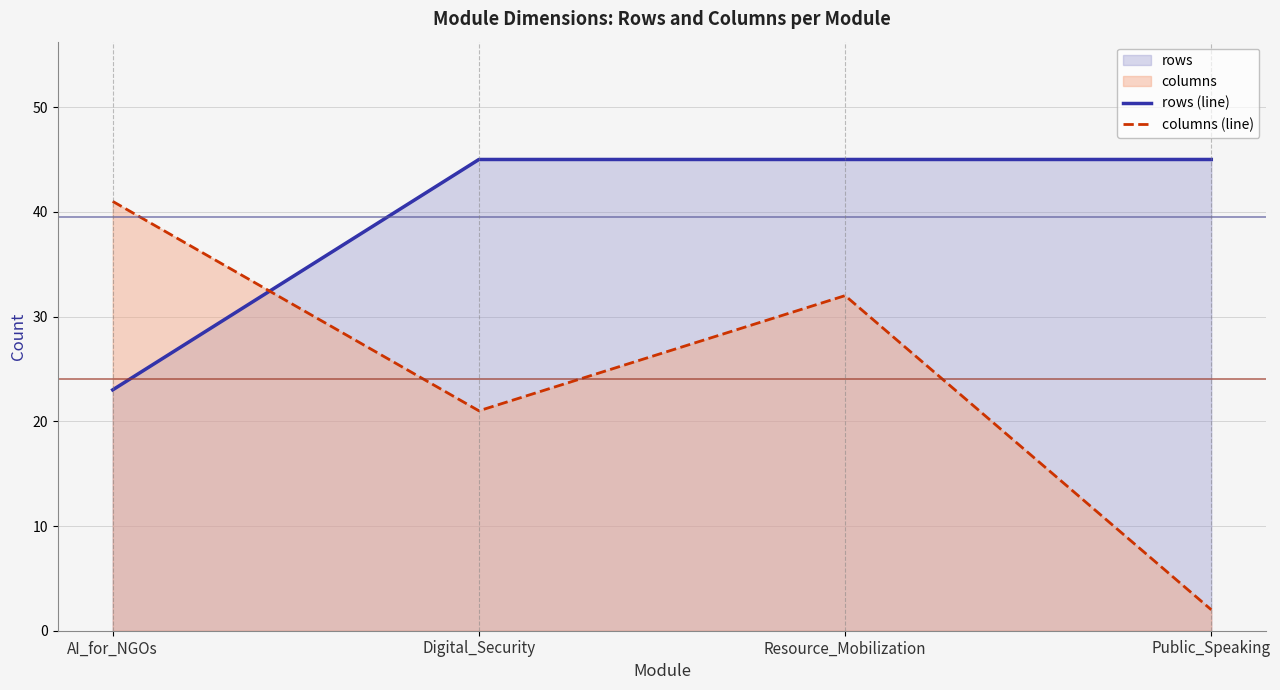

The value of columns (line) at Public_Speaking is 1. True or false?

False